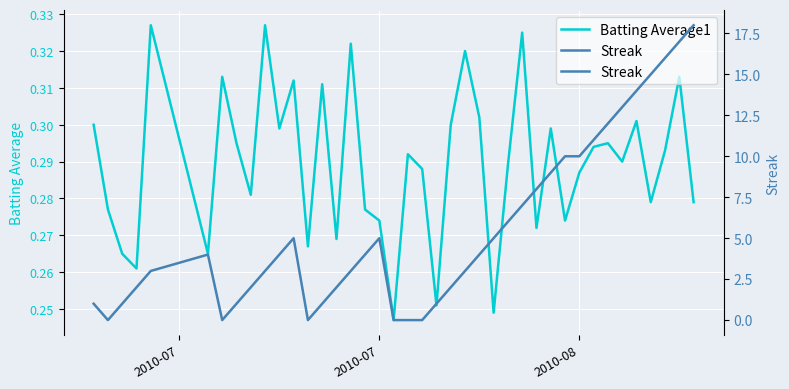

Does the chart display data point markers on the line(s)?

No